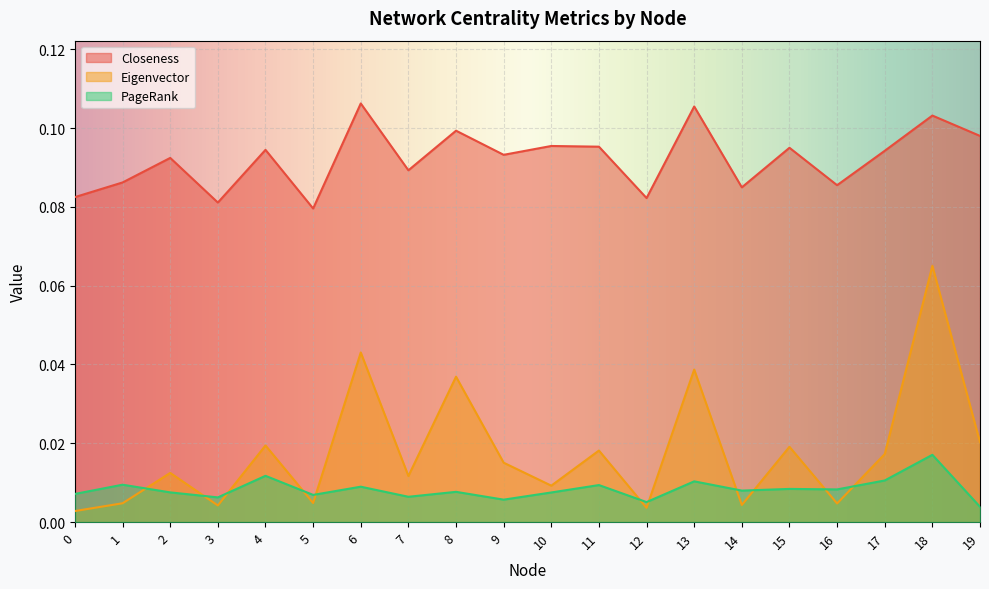

In PageRank, how many points are higher than both neighbors (excluding endpoints)?

8